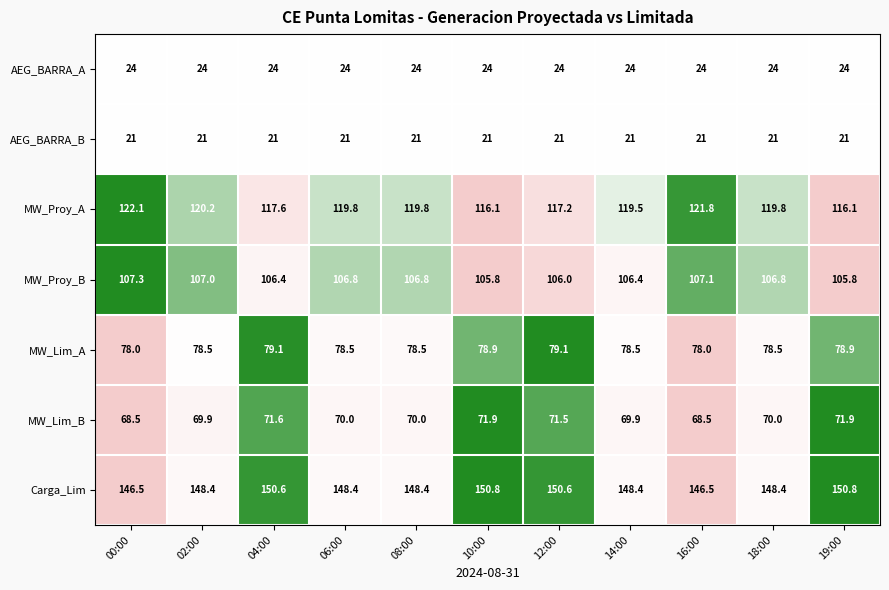

Is it true that MW_Lim_A equals 26.8 at 14:00?

False